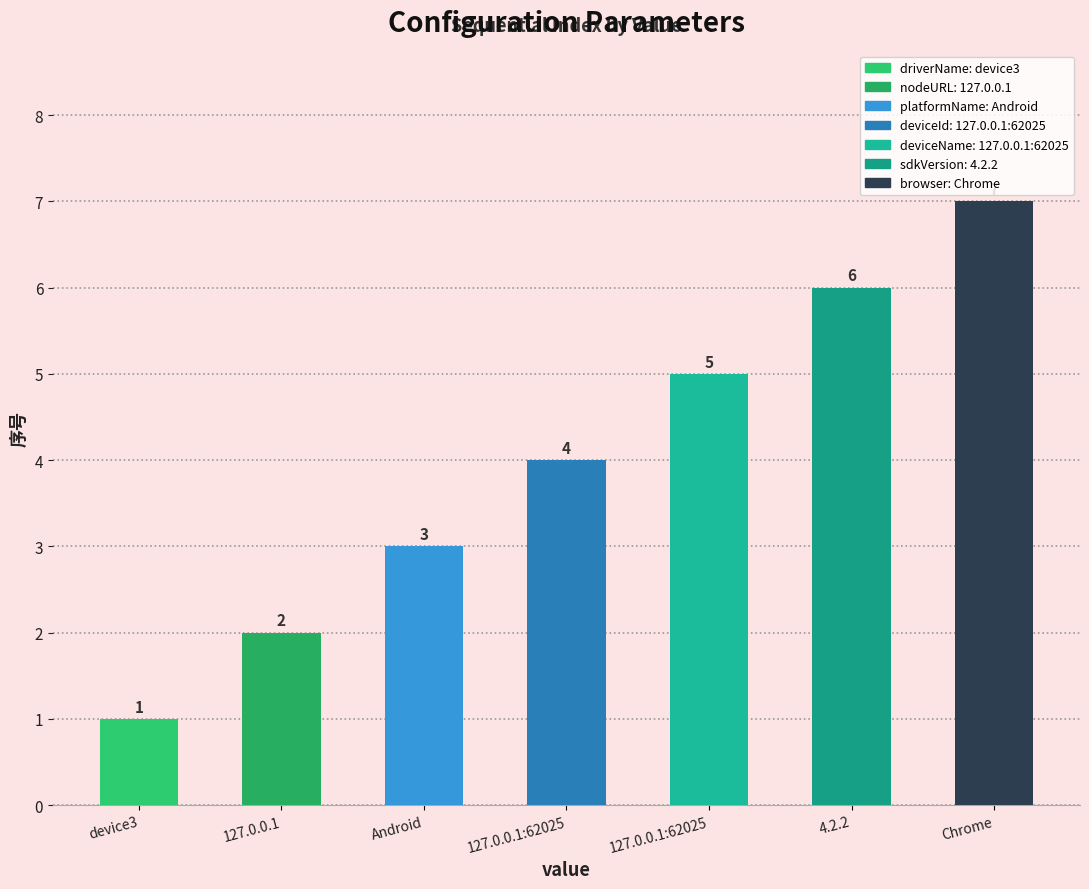

Approximately how many times larger is the value at 127.0.0.1 compared to 127.0.0.1:62025?

0.4